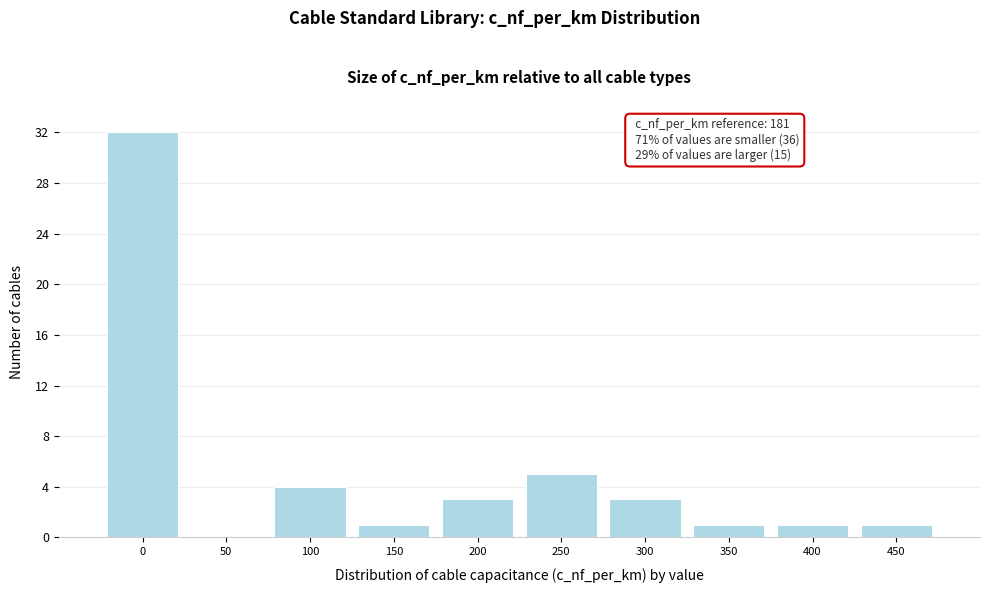

Reading left to right, transcribe all the data shown in this chart.

0=32	50=0	100=4	150=1	200=3	250=5	300=3	350=1	400=1	450=1